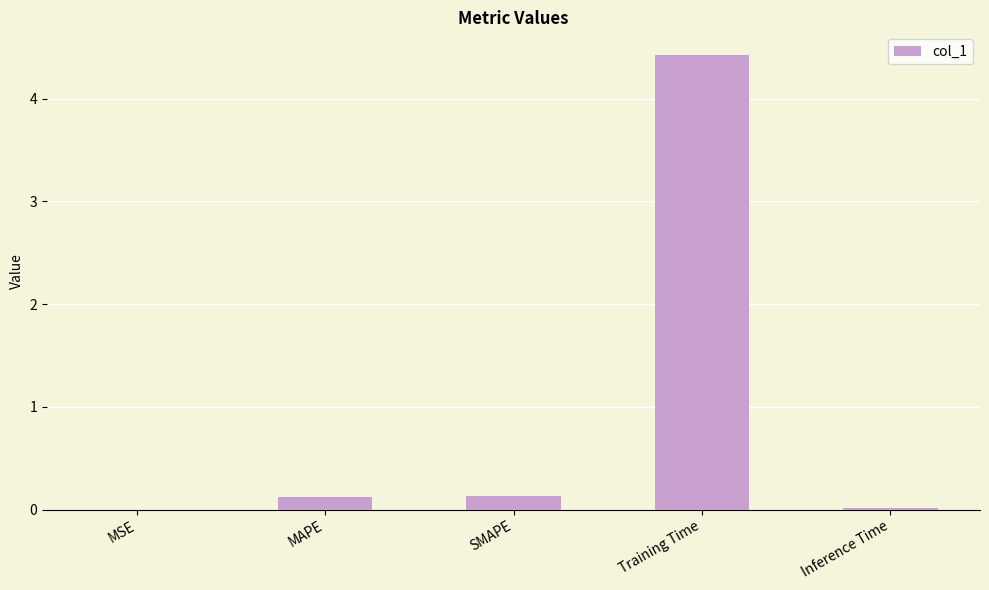

What is the average value?

0.9